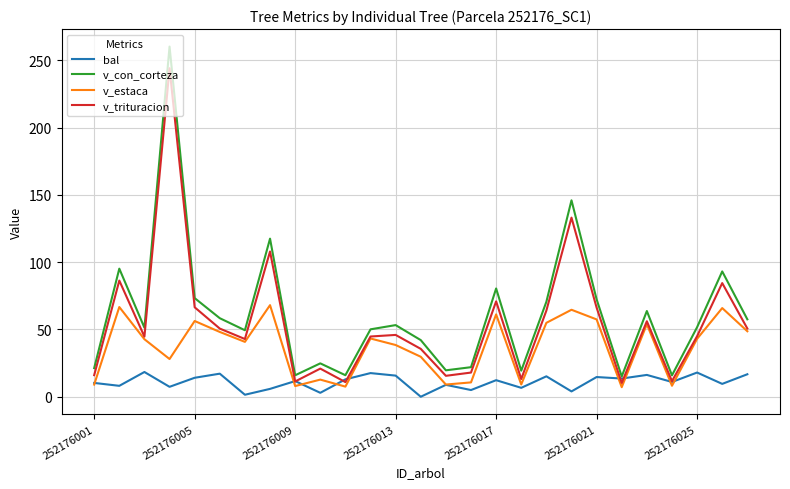

Which series has the largest range (max minus min)?

v_con_corteza